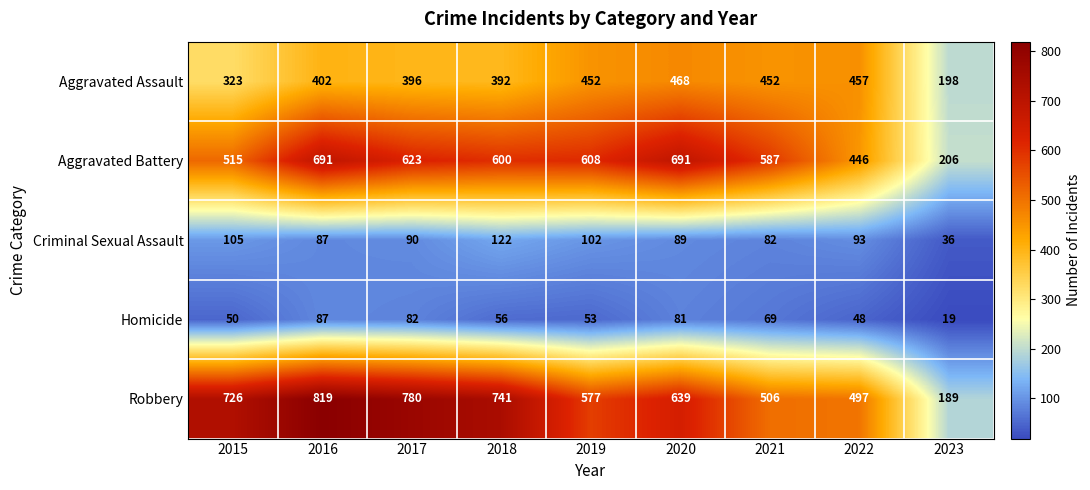

What is the smallest value displayed?

19